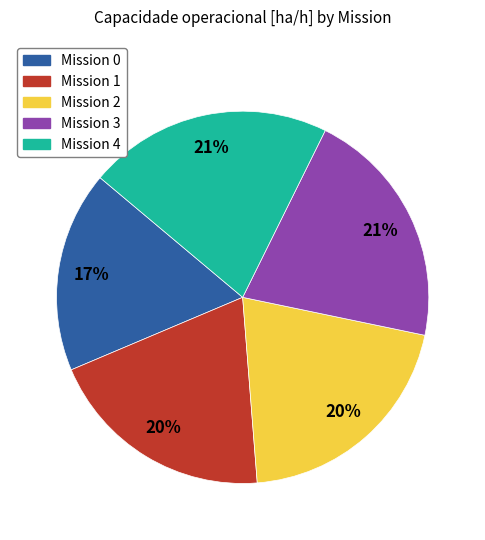

How many slices are in this pie chart?

5